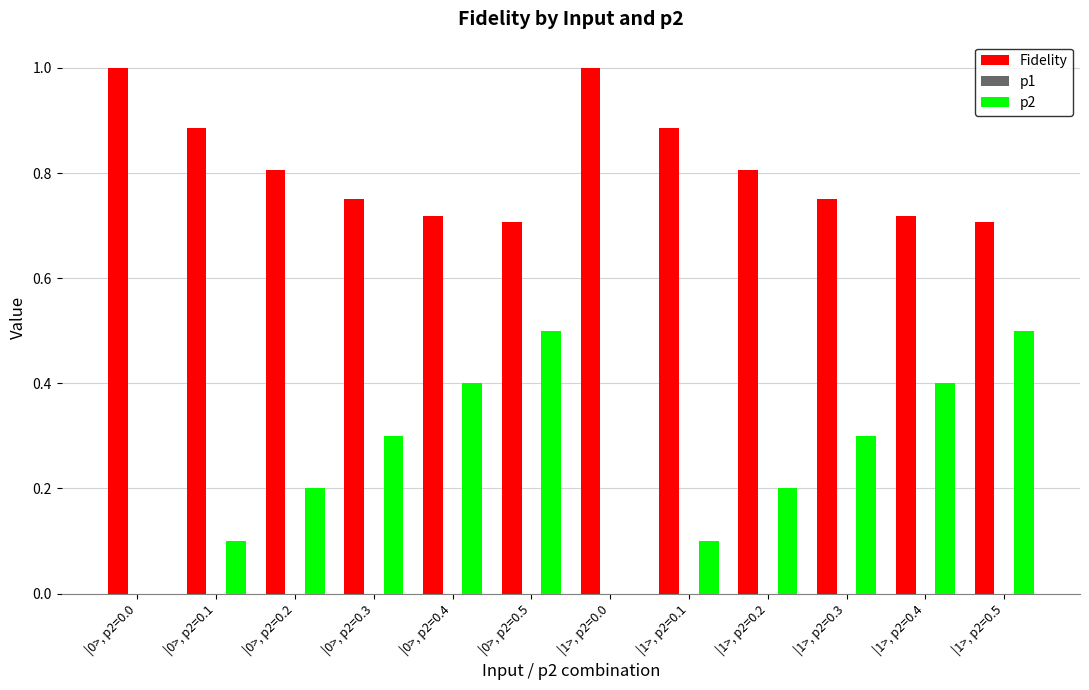

Are the bars grouped side by side (vs. stacked)?

Yes